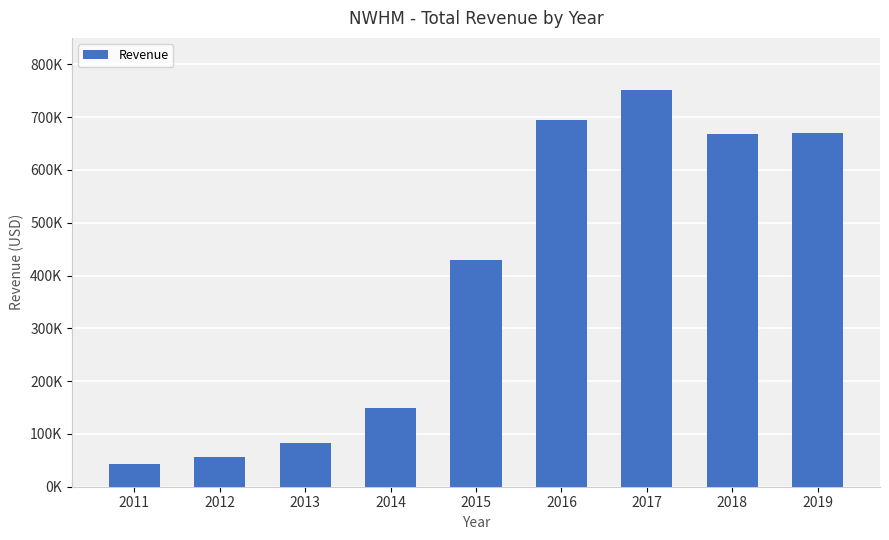

Does the chart contain any negative values?

No